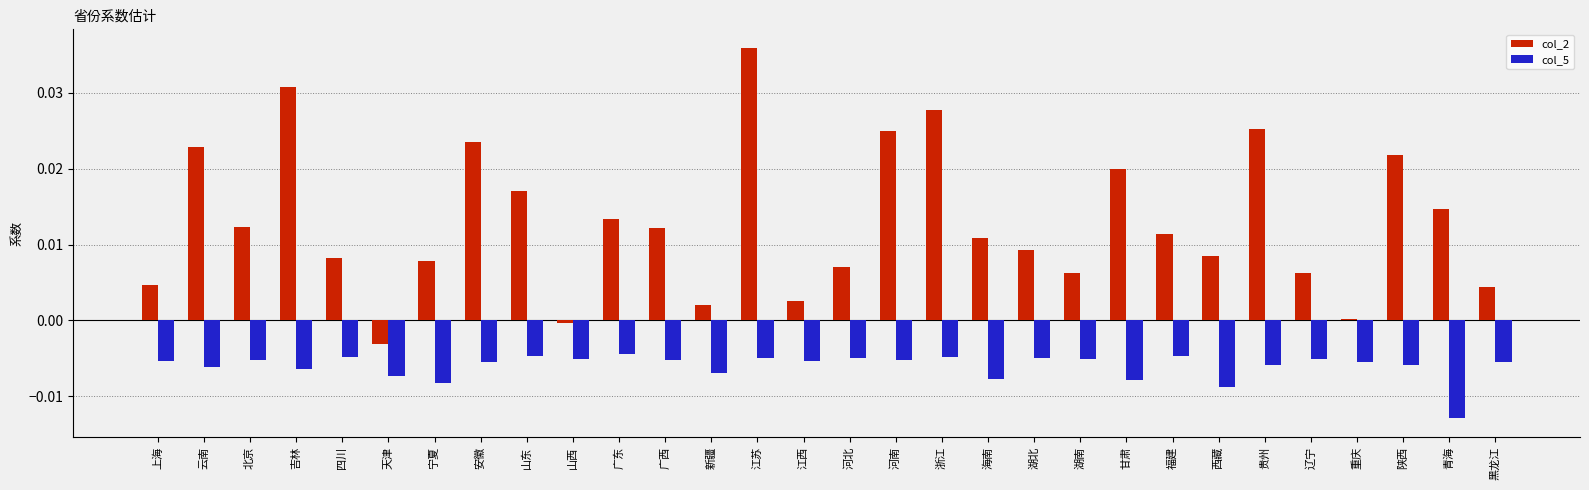

Is it true that col_5 equals -0.0 at 重庆?

True